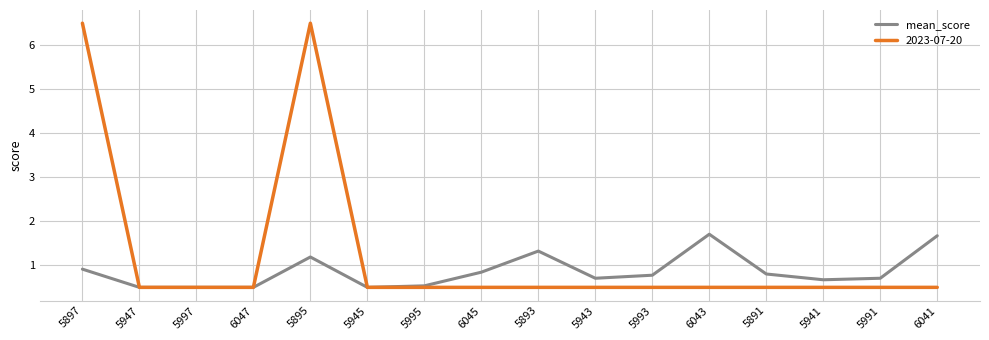

Between 5895 and 5943, which series saw the biggest shift?

2023-07-20